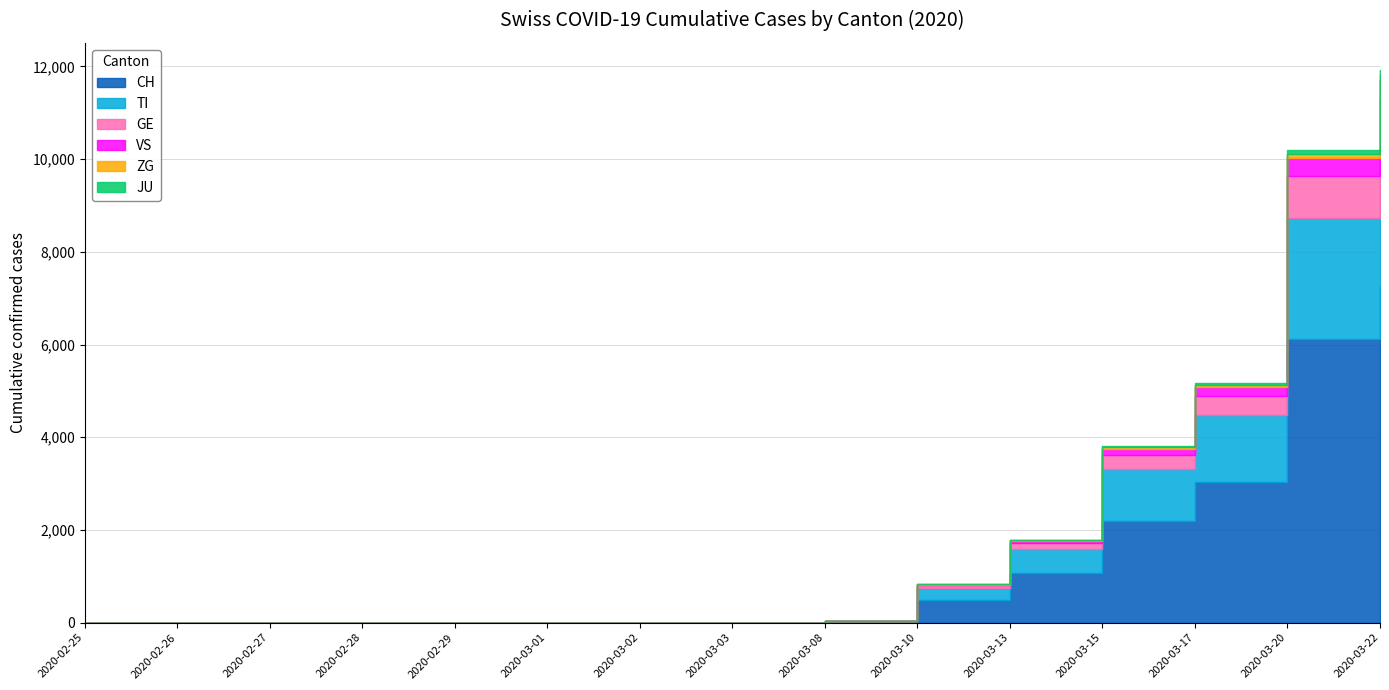

Rank the series by their maximum value, from lowest to highest.

JU, ZG, VS, GE, TI, CH